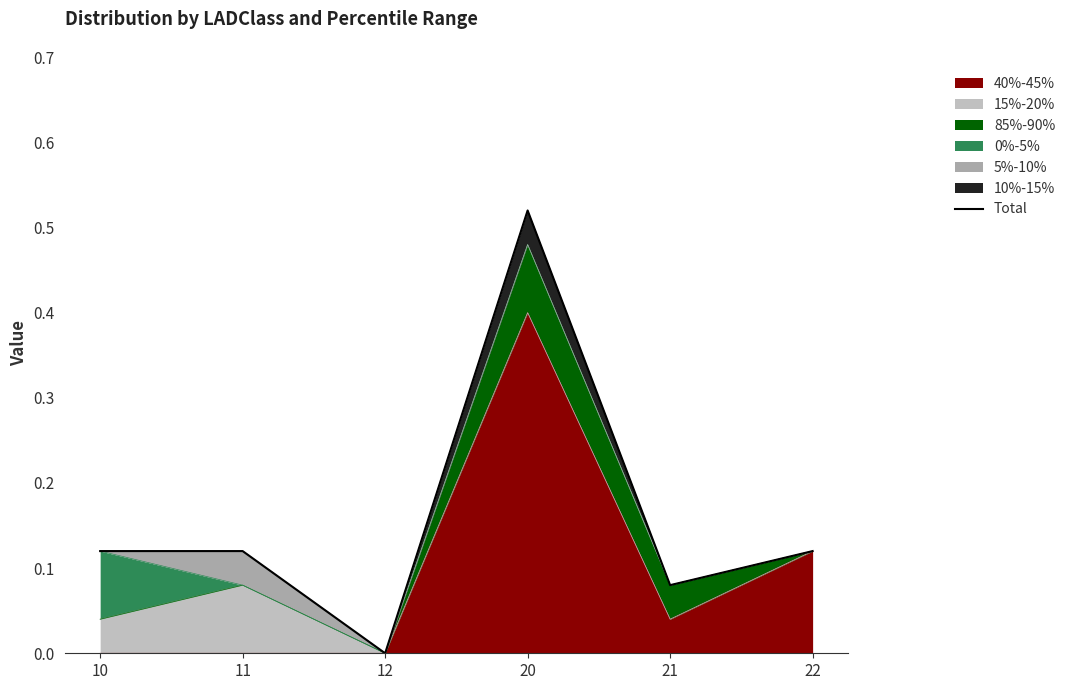

How many data points are above 0?

5